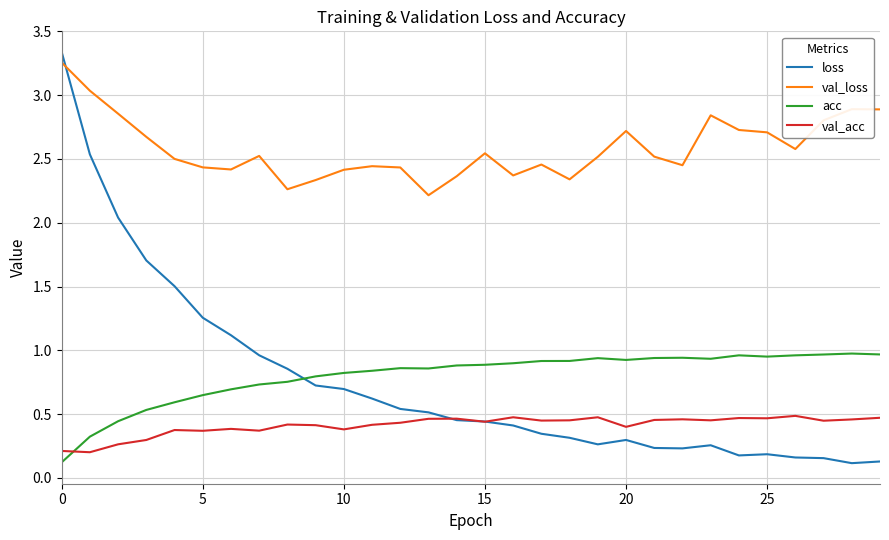

True or false: val_loss and acc intersect in this chart.

False